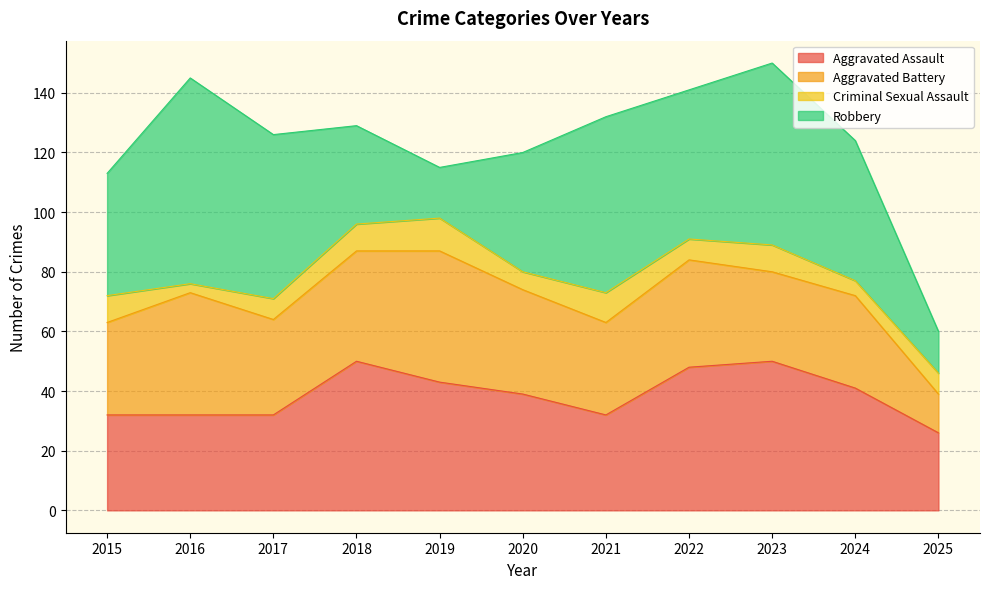

The Aggravated Assault series shows 50 at 2018. True or false?

True